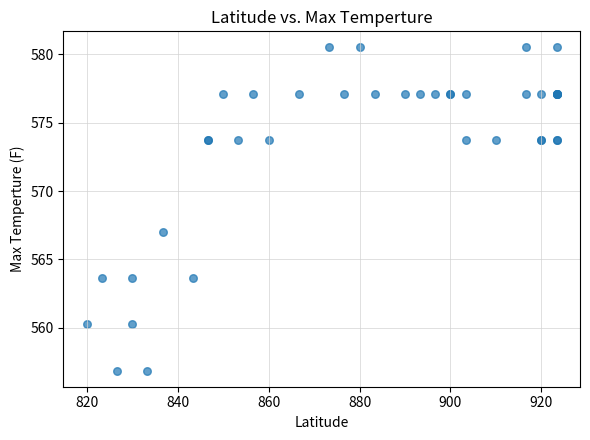

What Y value in the scatter plot is closest to 568?

567.0